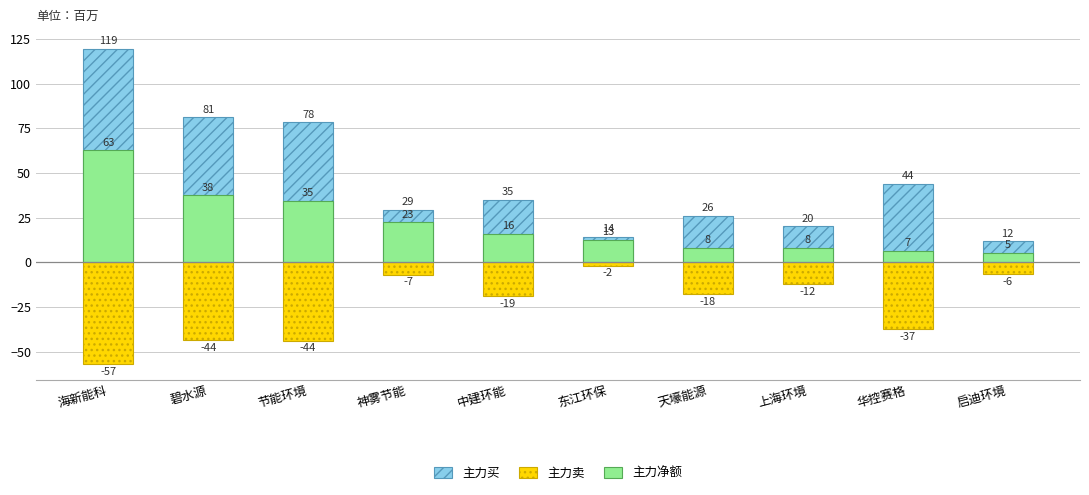

Which series has the largest total across all categories?

主力买